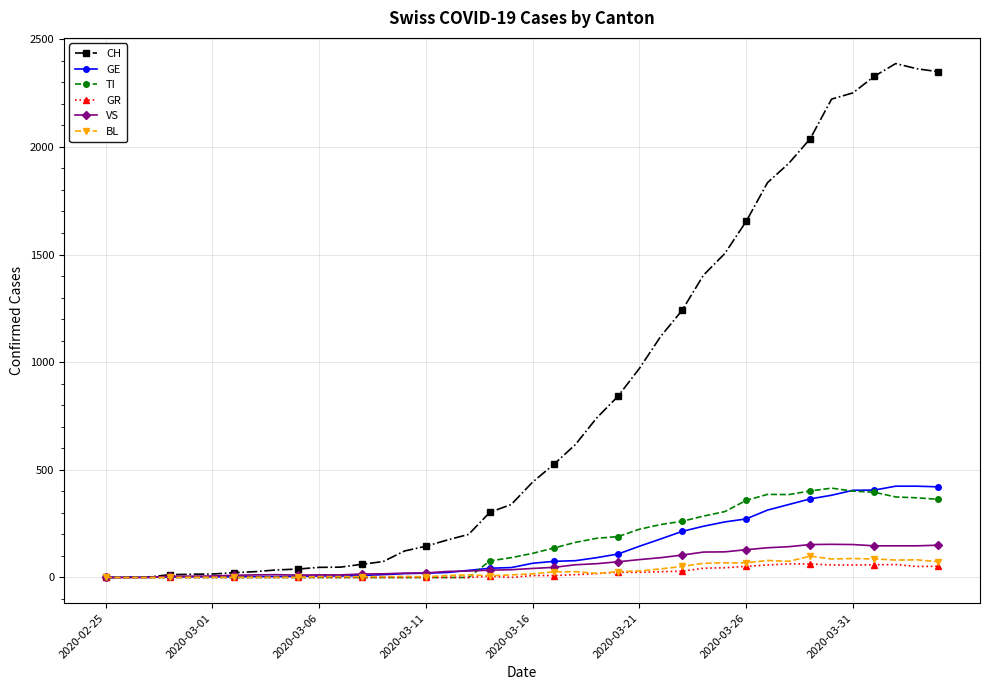

At how many categories does at least one series exceed 2134?

6